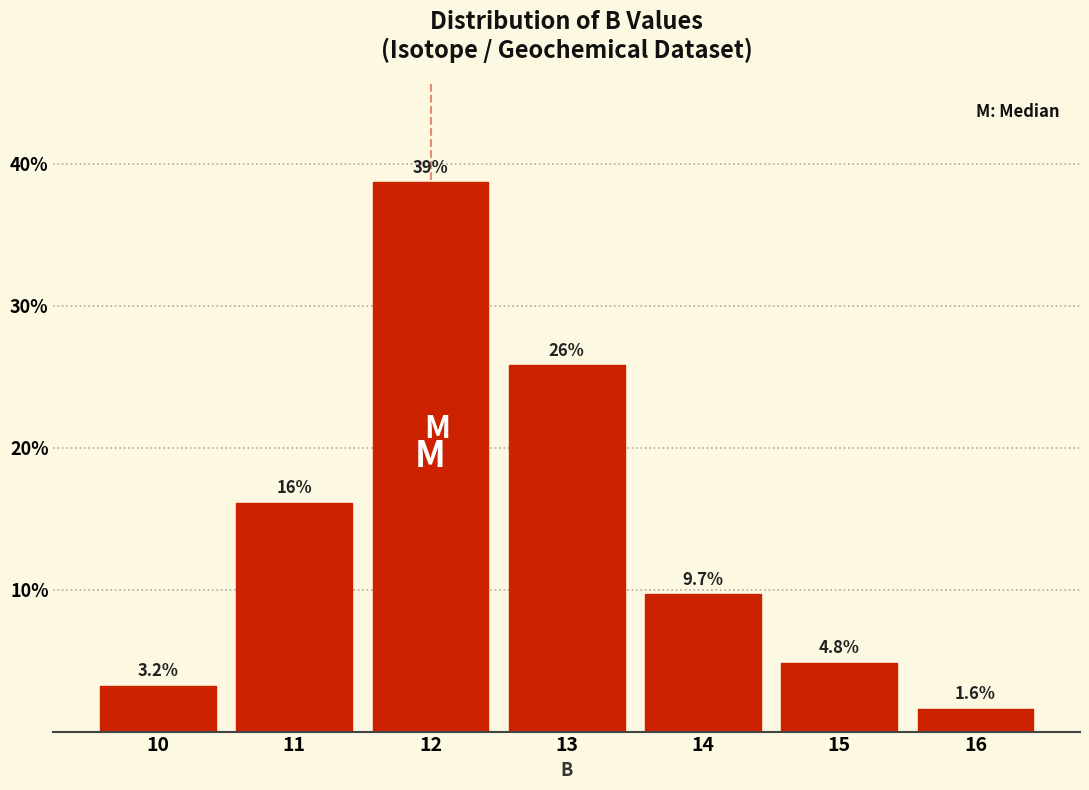

Over which range of the x-axis is the bar tallest?

11.5 to 12.5